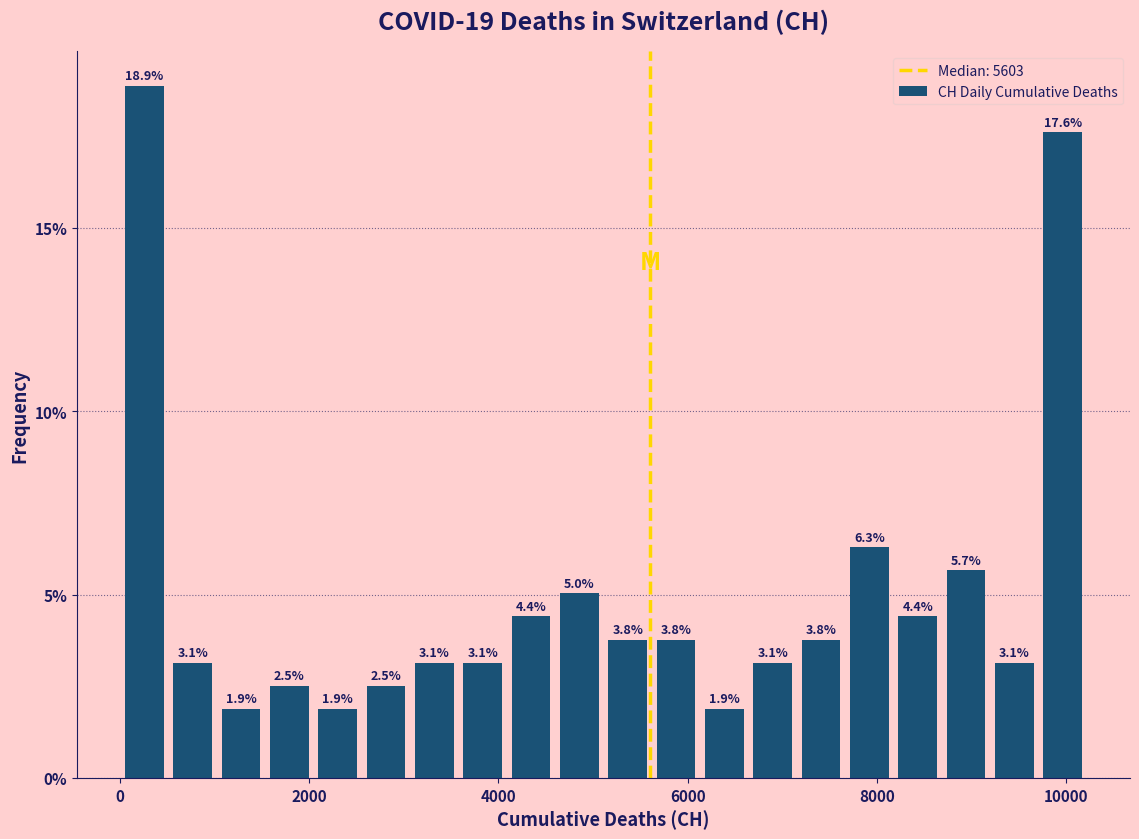

Around what value on the x-axis is the tallest bar? Give the approximate position of its centre, as read against the axis.

200